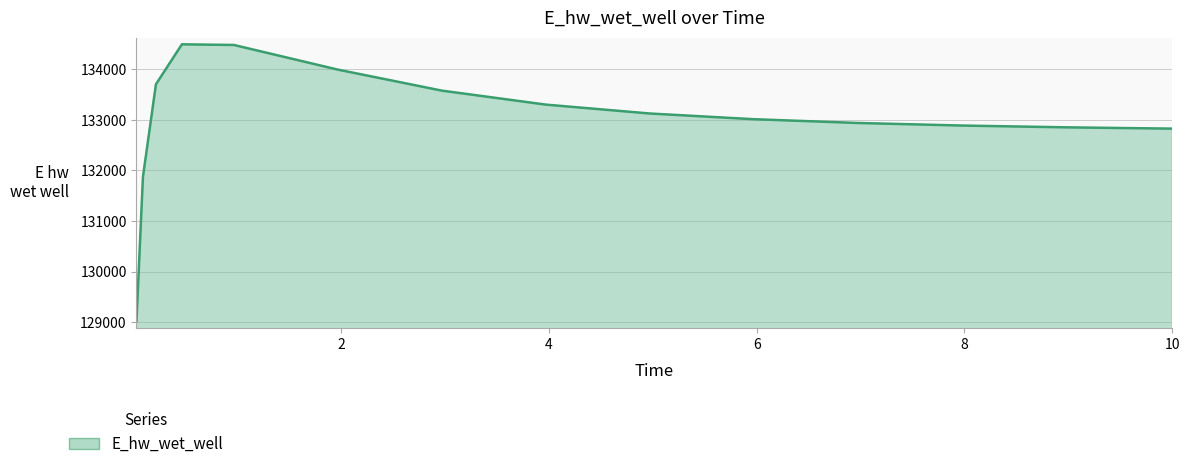

What is the difference between the maximum and minimum values?

5471.5